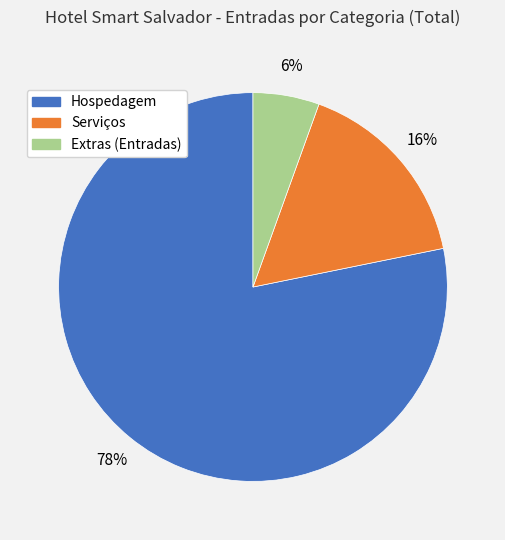

How many segments does this pie chart have?

3